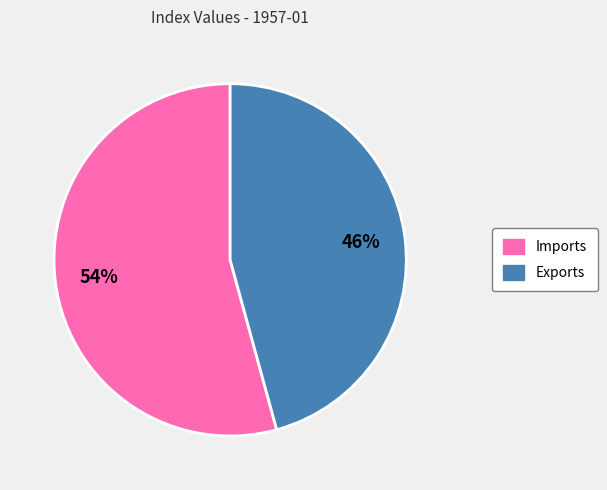

Between Exports and Imports, which is larger?

Imports